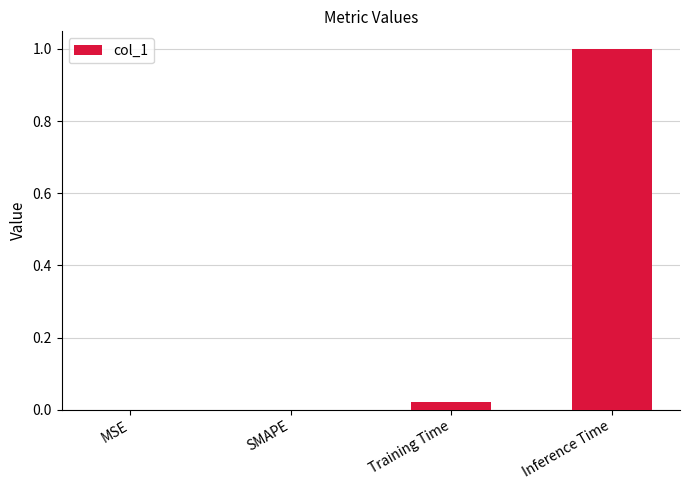

Which category has the highest value across all series?

Inference Time